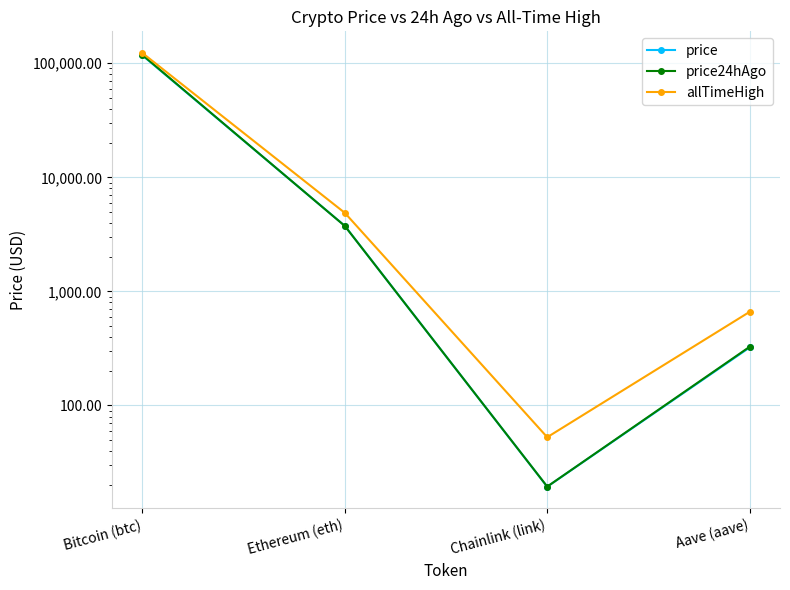

What is the label of the 3rd point from the left?

Chainlink (link)